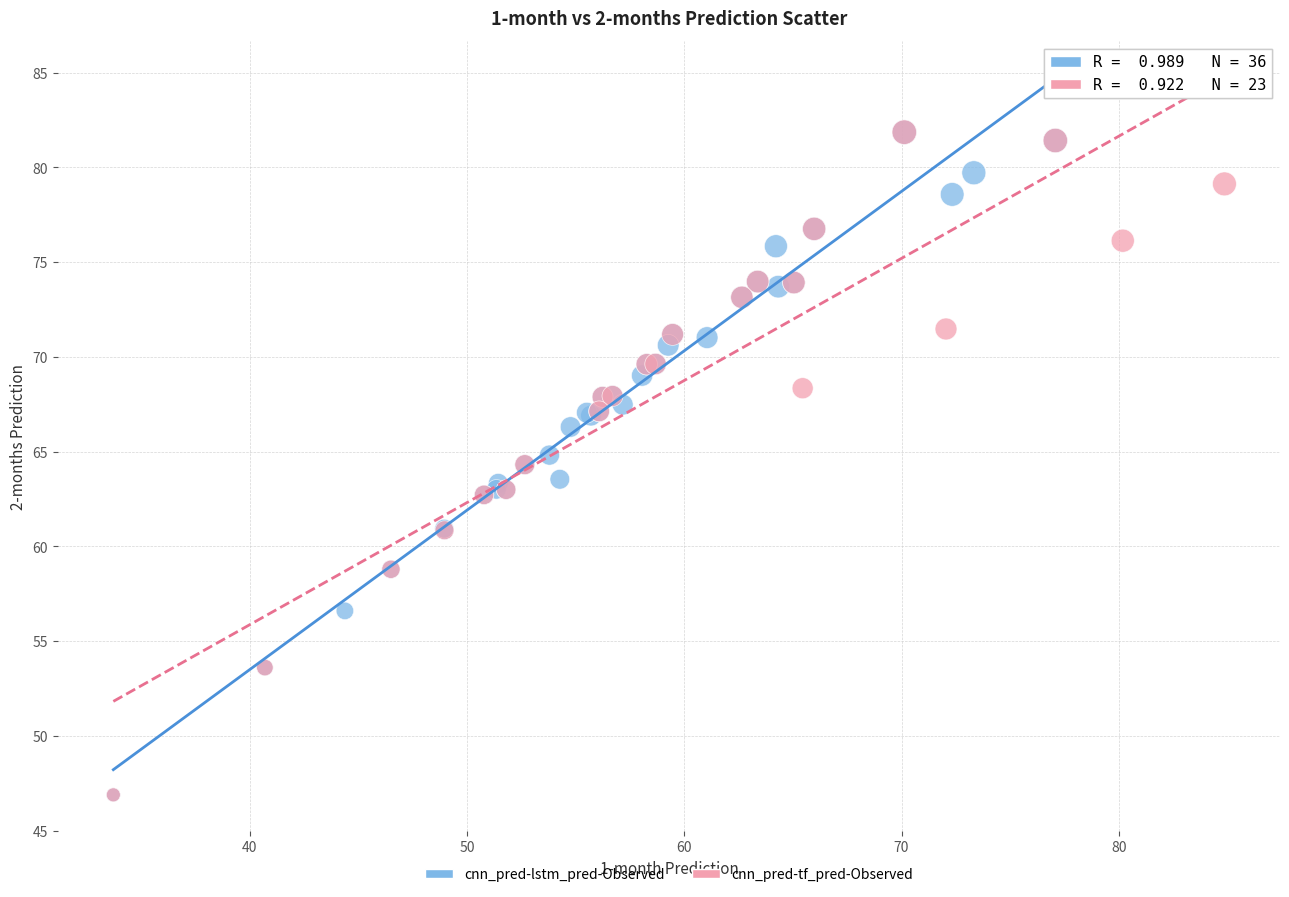

What are all the series names shown in the legend?

cnn_pred-lstm_pred-Observed, cnn_pred-tf_pred-Observed